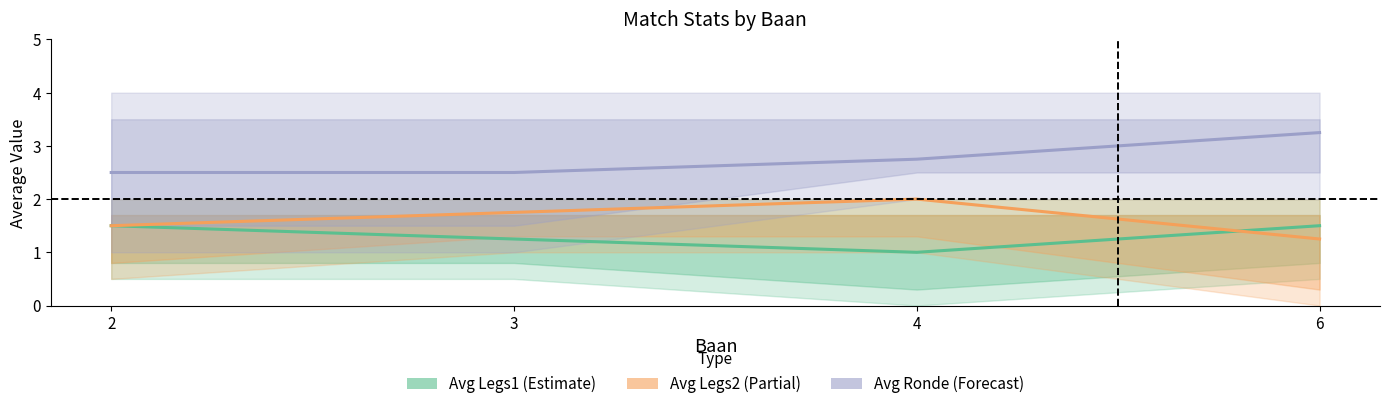

What is the difference between the Avg Legs2 values at 2 and 3?

0.2